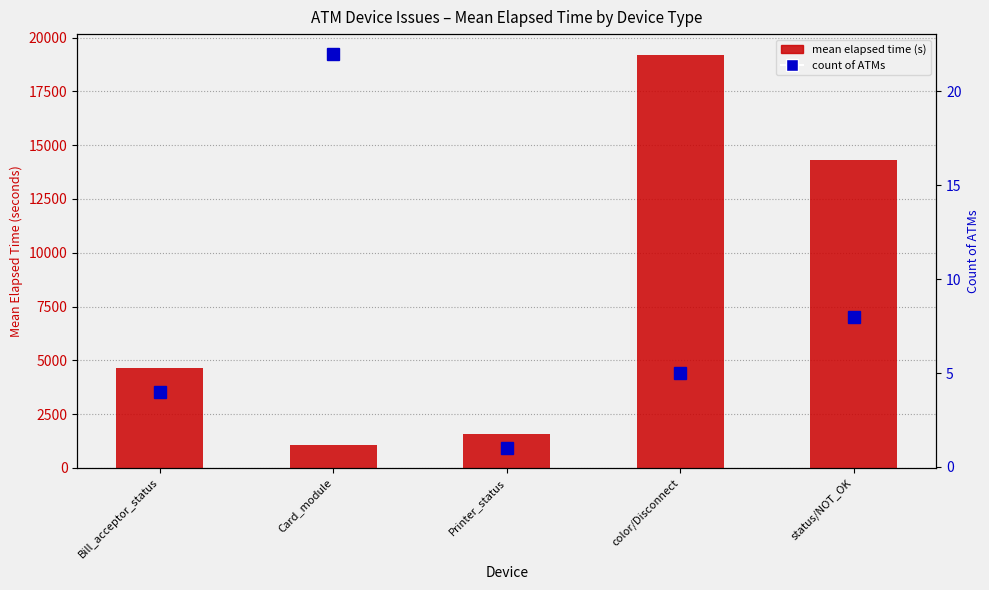

Is it true that count of ATMs equals 8 at status/NOT_OK?

True